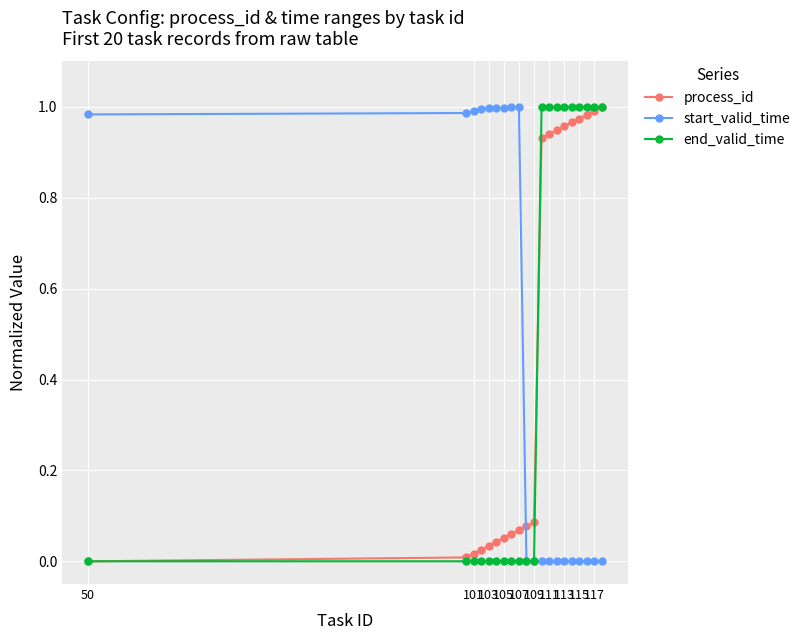

How many series are shown in this chart?

3